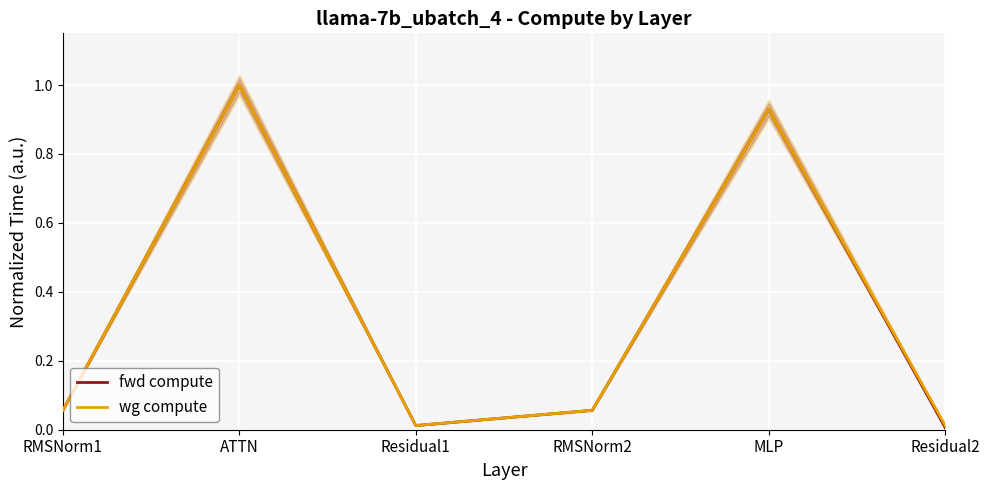

True or false: wg compute and fwd compute cross at least once.

False